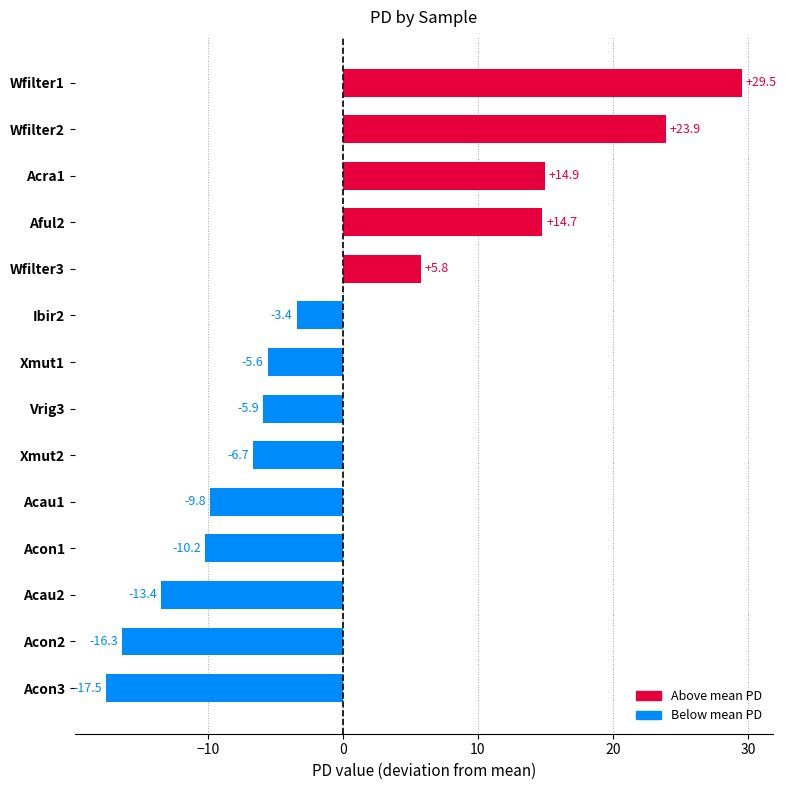

How many bars are there in total?

14